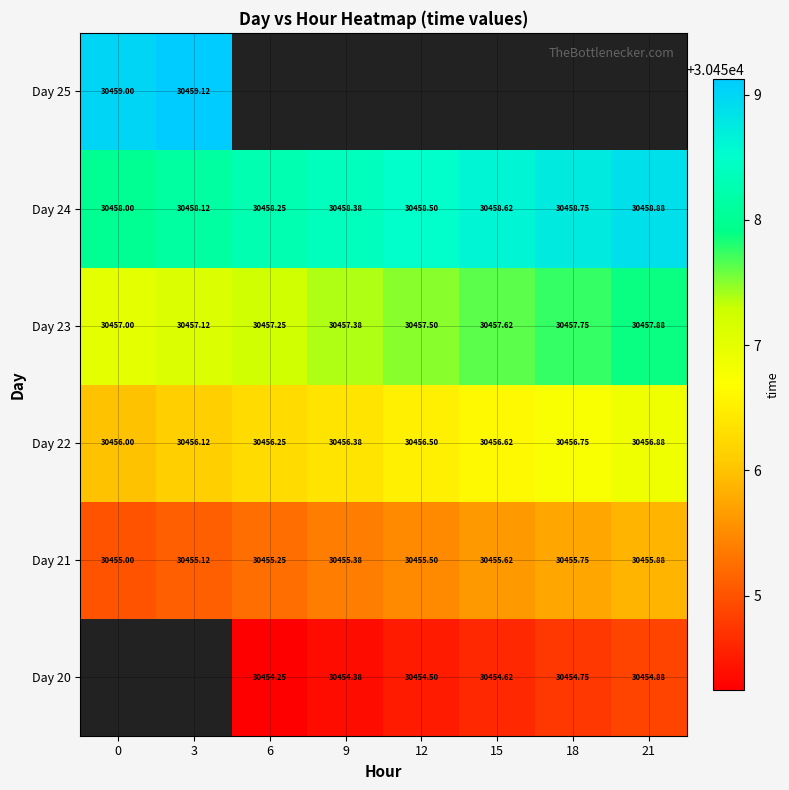

What is the average value of the Day 24 series?

30458.4